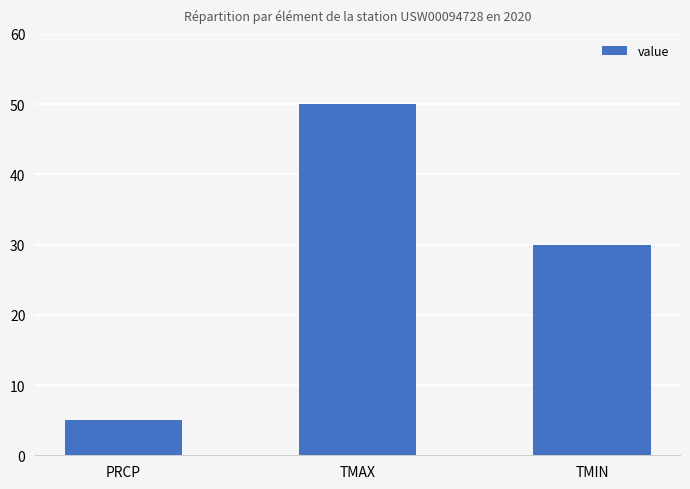

True or false: the data shows 30 at TMIN.

True